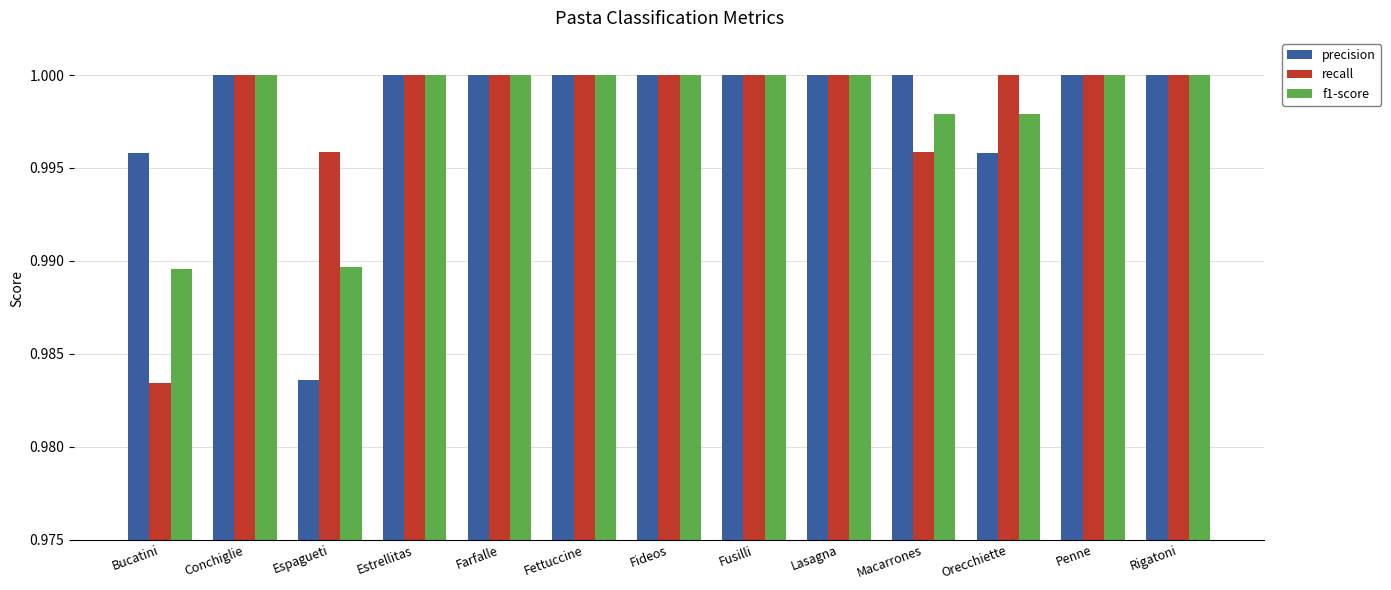

Does the chart contain any negative values?

No